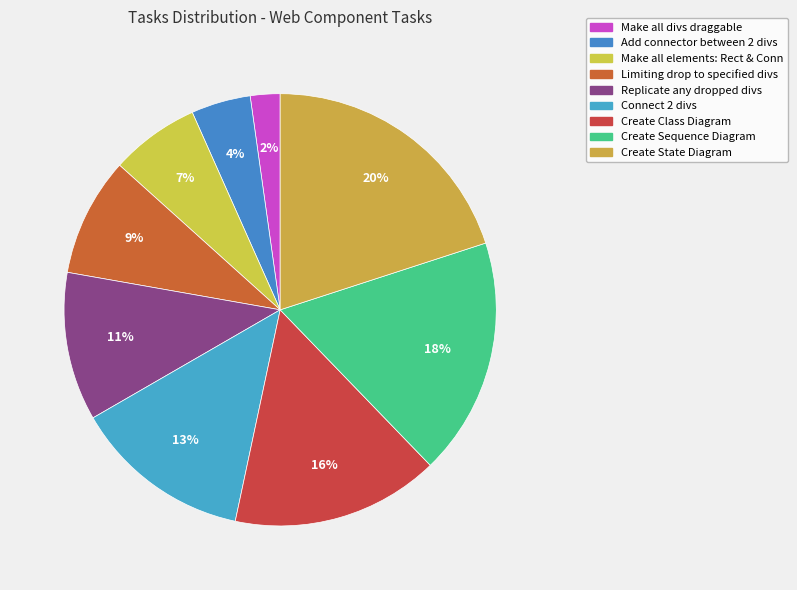

True or false: Create Sequence Diagram accounts for 3% of the total.

False